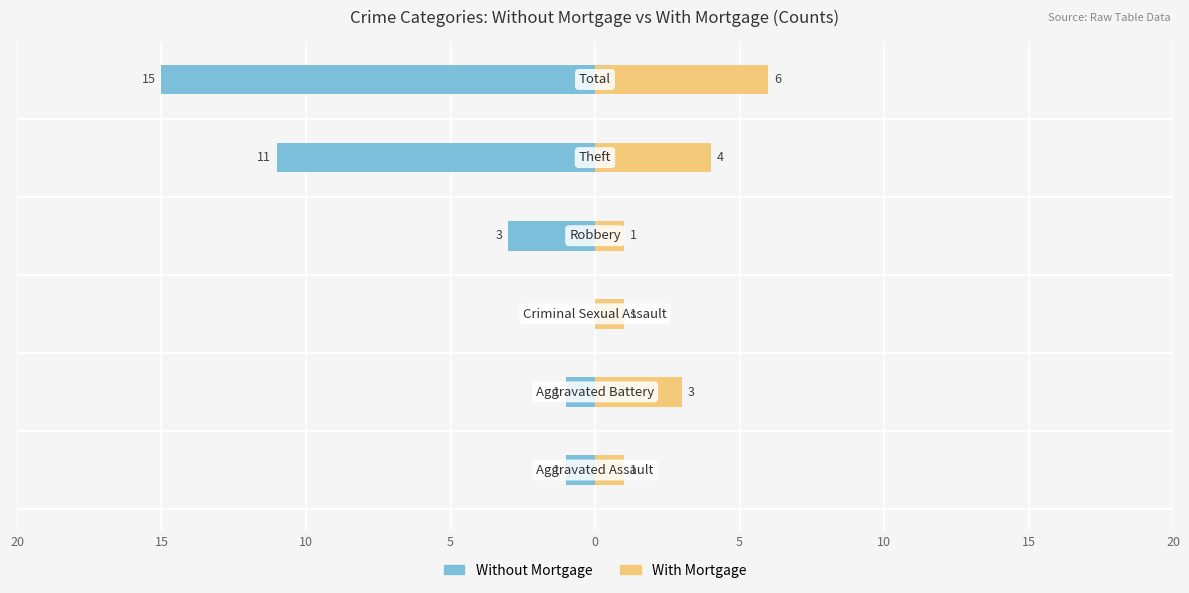

How many groups of bars are there?

6